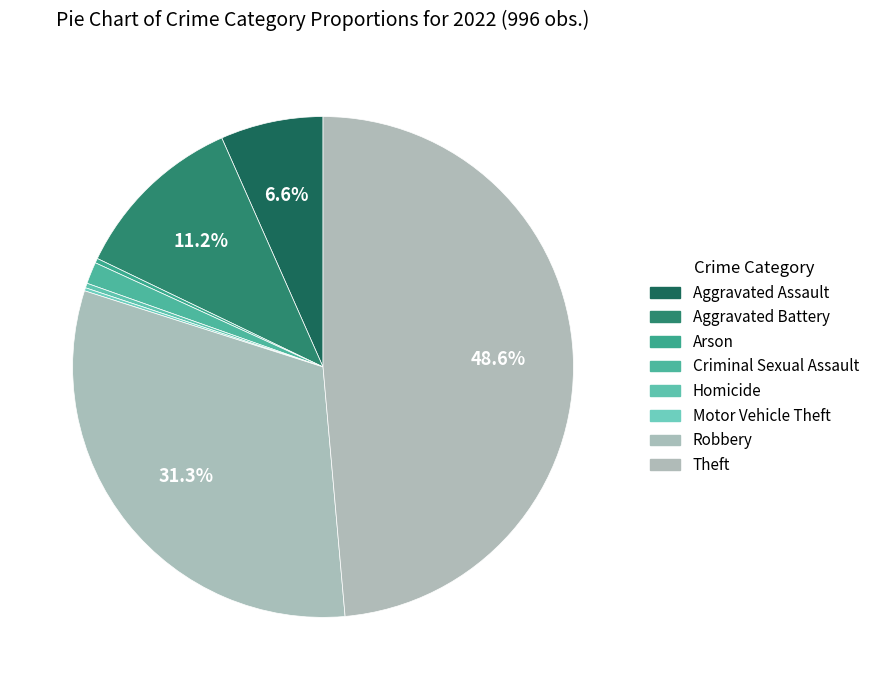

How much of the chart is everything except Aggravated Battery?

88.8%